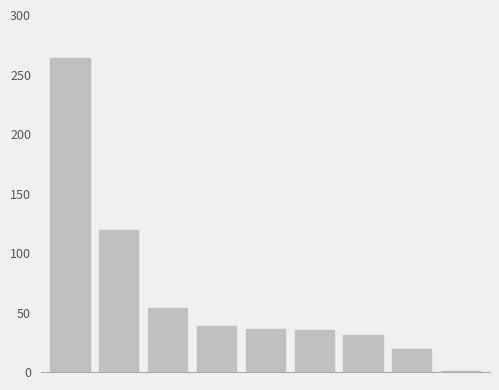

What is the difference between the second highest and minimum values?

118